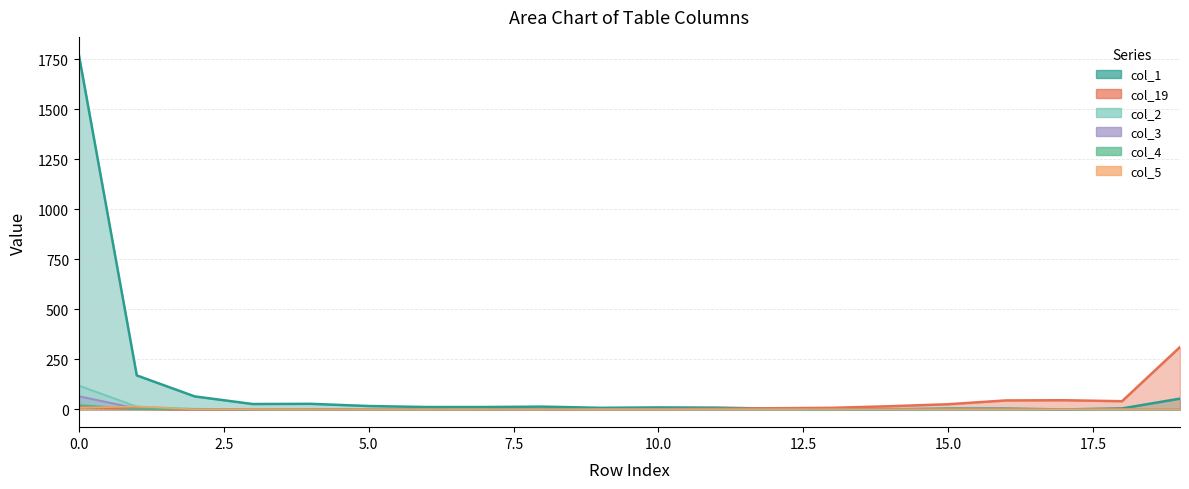

Which has a higher value, 3 or 7?

3